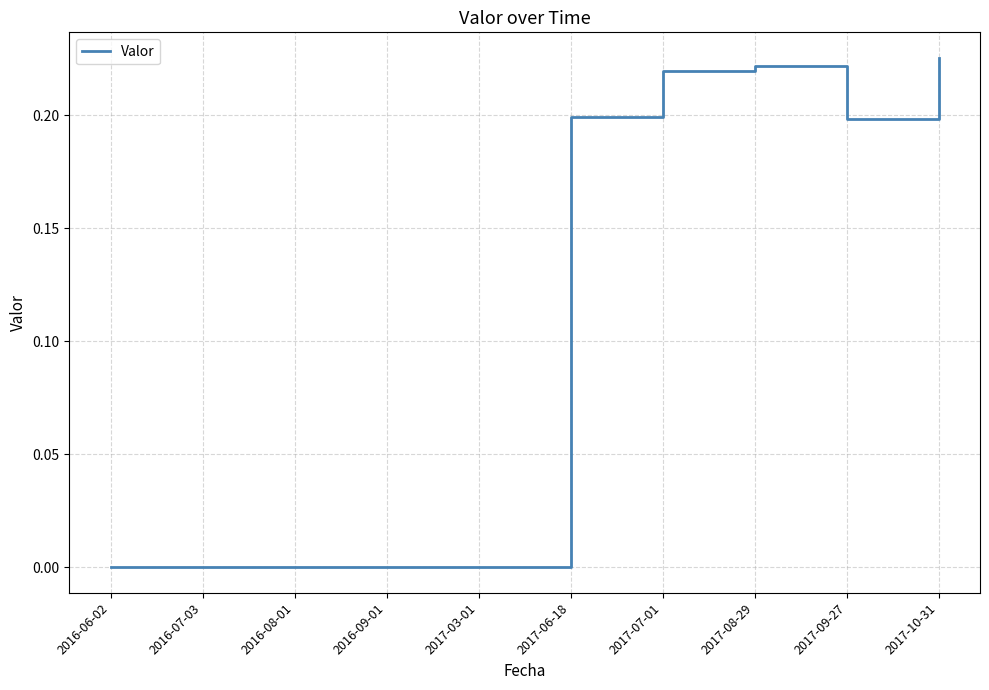

How many lines are shown in the chart?

1